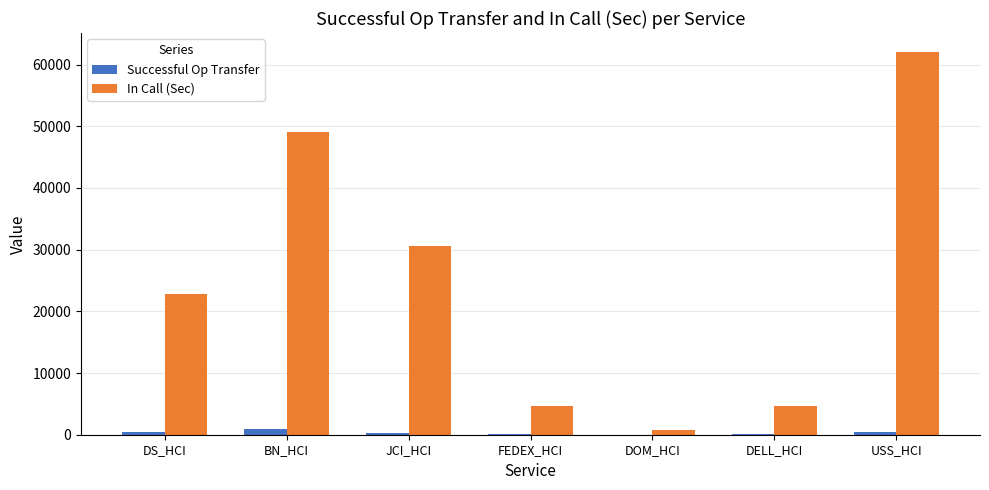

What is the maximum value for In Call (Sec)?

62013.0